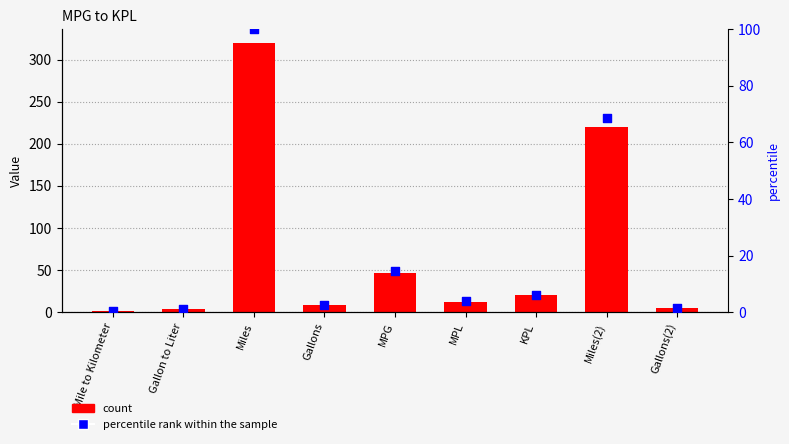

Which series has the widest spread of Y values?

col_1